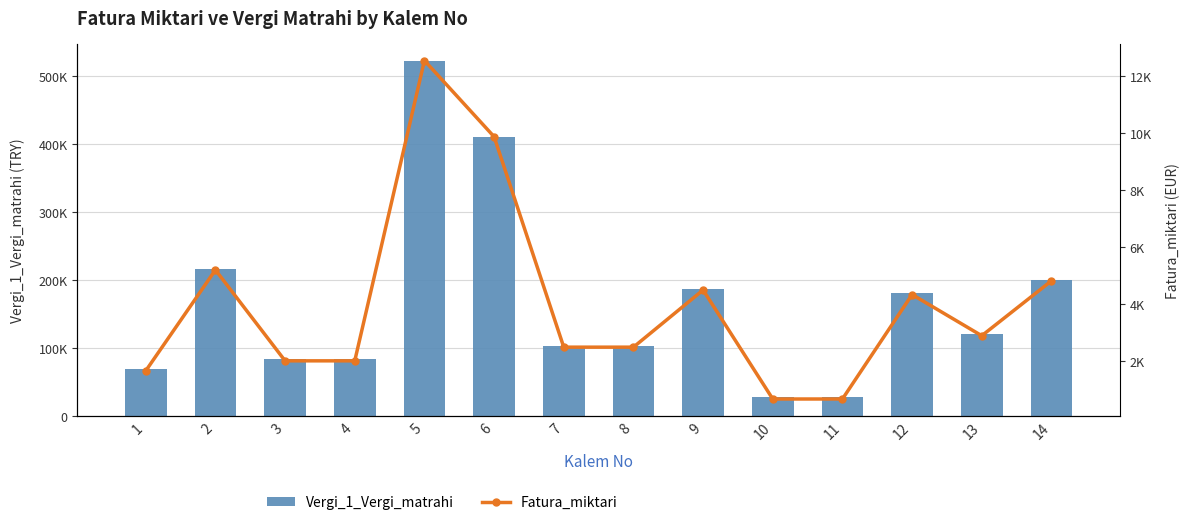

Which category has the lowest value in the Fatura_miktari series?

10